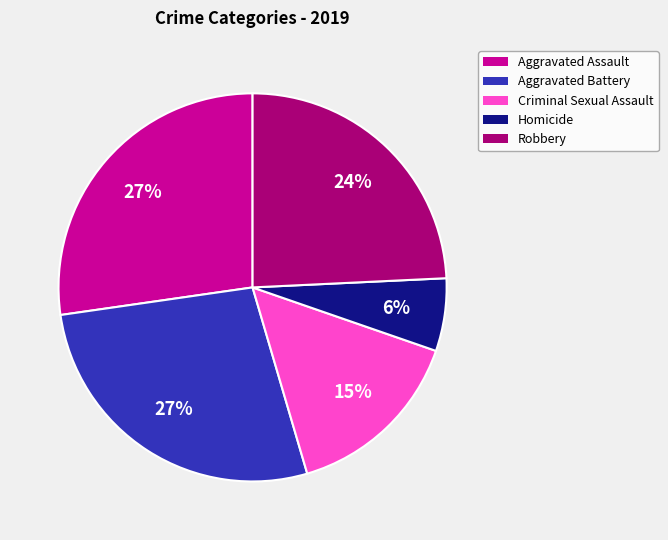

True or false: Aggravated Battery accounts for 27% of the total.

True